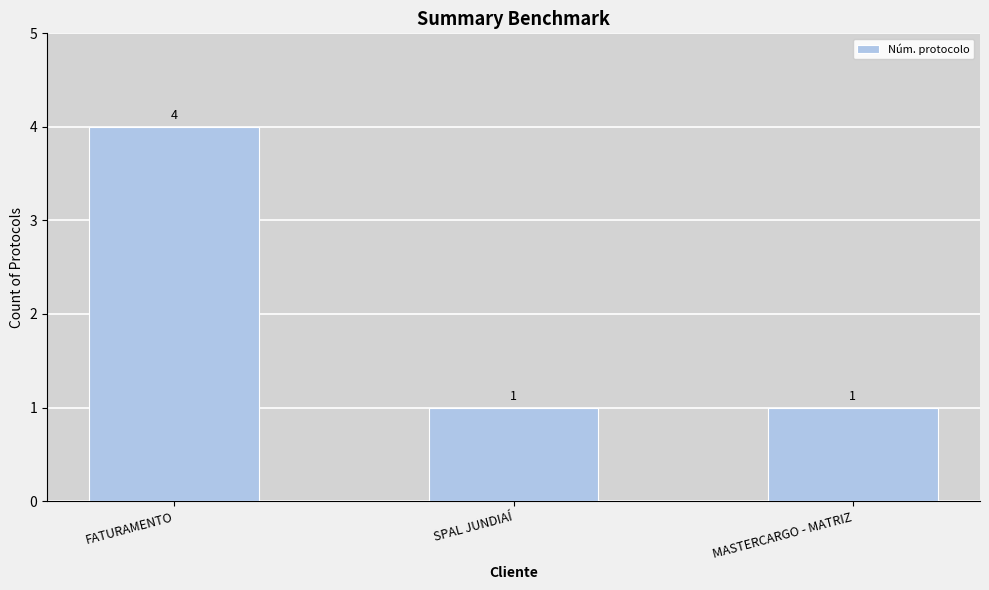

How many bars are there in total?

3